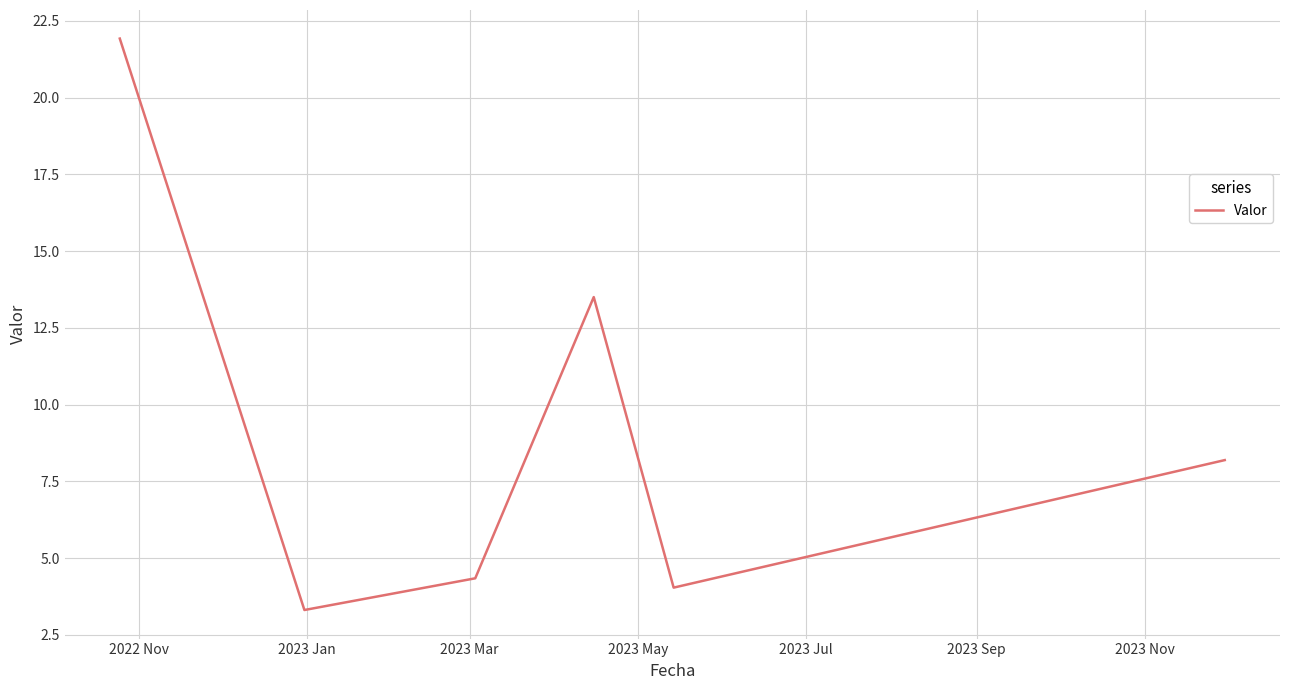

What is the greatest value displayed?

21.9